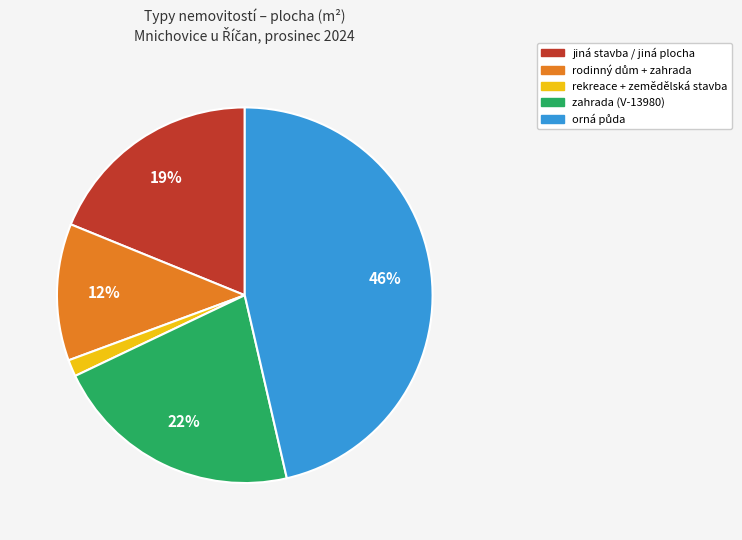

To the nearest percent, what is the difference between the largest and smallest slice percentages?

45%